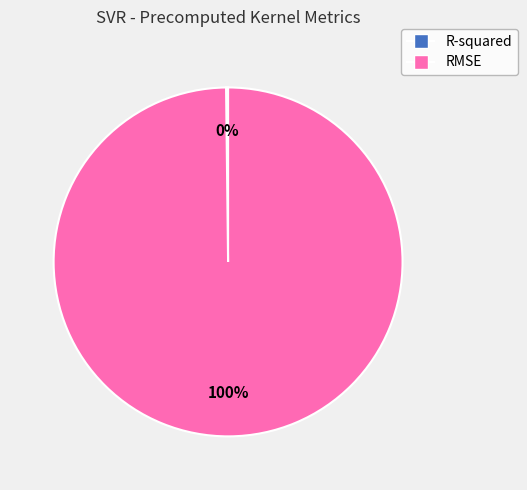

To the nearest percent, what percentage of the pie is RMSE?

100%